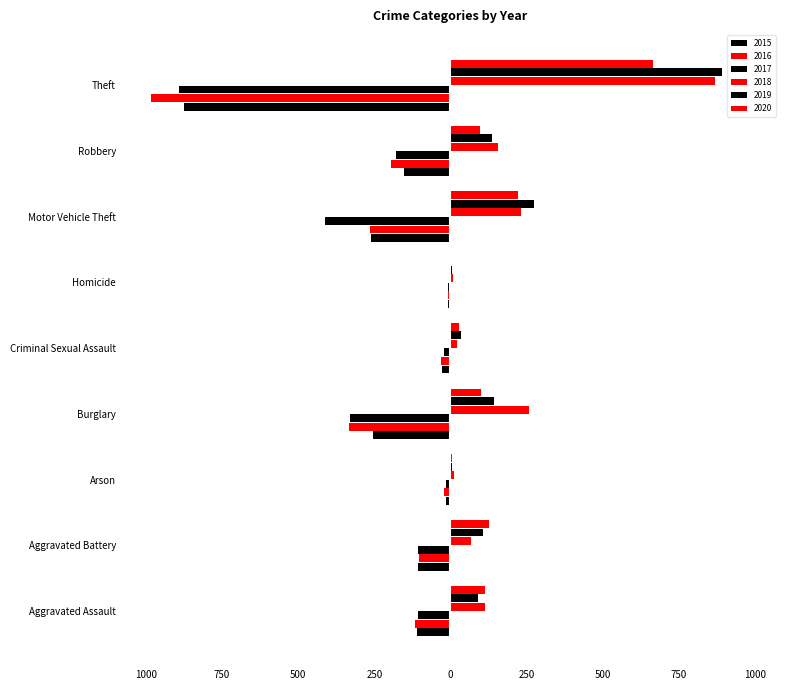

Rank the categories by 2019 value from highest to lowest.

Theft, Motor Vehicle Theft, Burglary, Robbery, Aggravated Battery, Aggravated Assault, Criminal Sexual Assault, Arson, Homicide